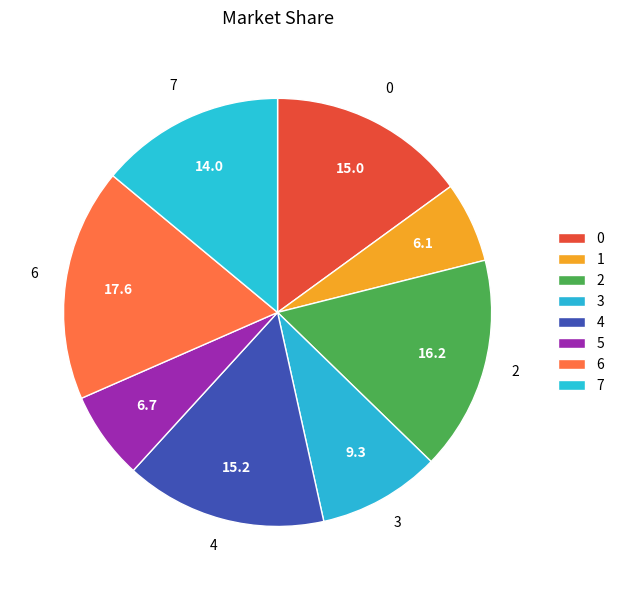

How many slices are in this pie chart?

8